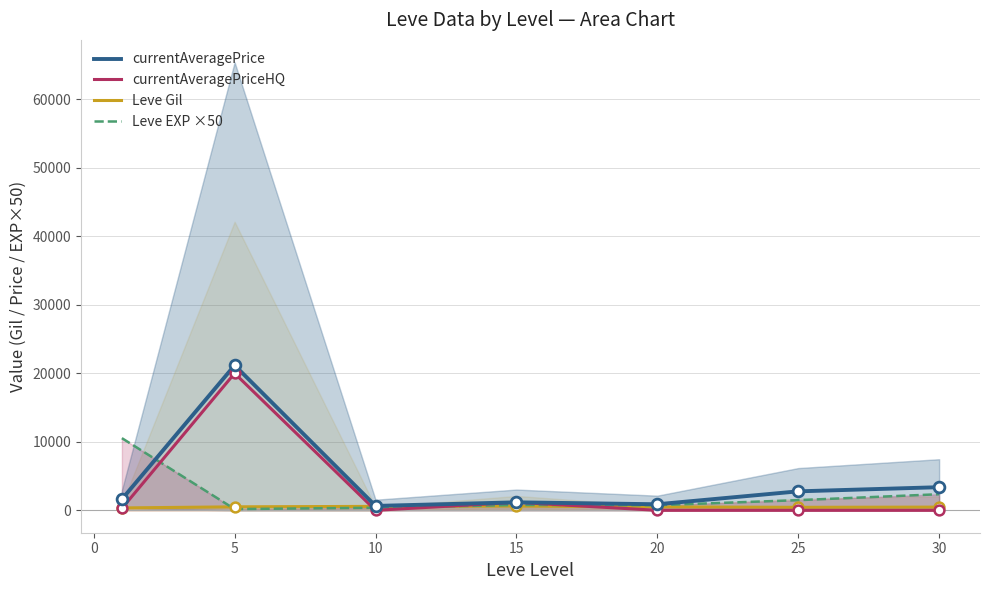

At how many categories does at least one series exceed 7144?

2